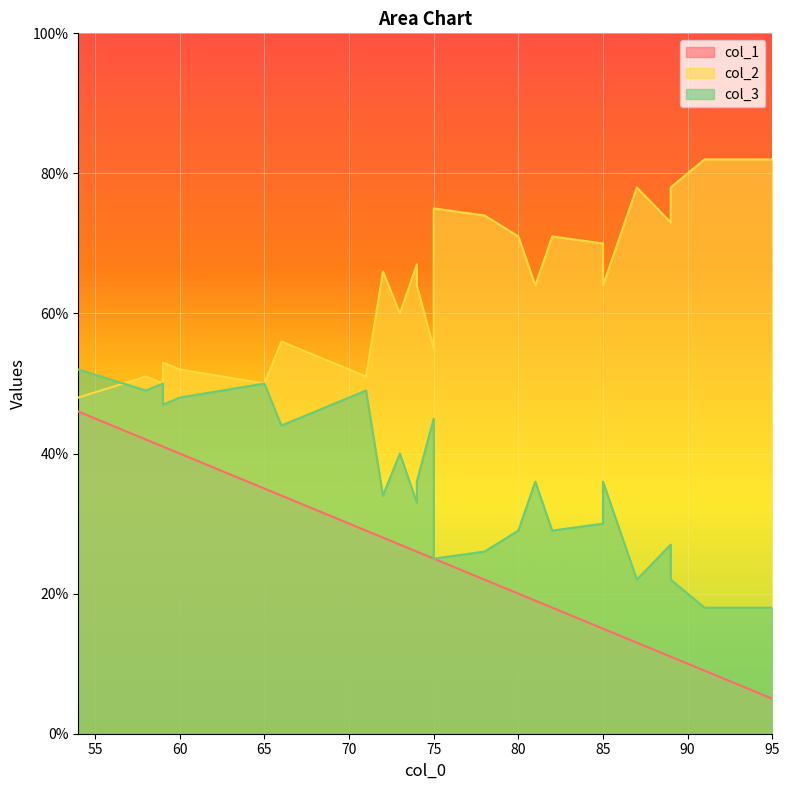

True or false: col_1 and col_2 intersect in this chart.

False